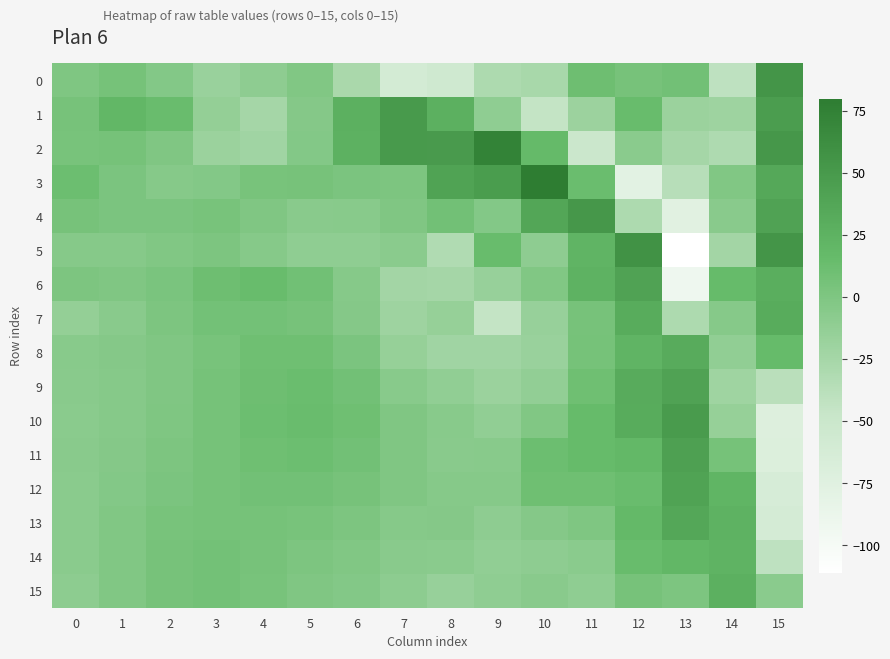

Reading left to right, what are all the values shown in this chart?

0: 0=0	1=6	2=-3	3=-17	4=-10	5=-2	6=-28	7=-61	8=-56	9=-30	10=-27	11=11	12=5	13=8	14=-41	15=54
1: 0=5	1=20	2=14	3=-14	4=-25	5=-4	6=27	7=50	8=27	9=-11	10=-45	11=-19	12=15	13=-18	14=-20	15=46
2: 0=4	1=6	2=-1	3=-18	4=-22	5=-3	6=26	7=50	8=49	9=73	10=17	11=-52	12=-8	13=-25	14=-31	15=52
3: 0=12	1=2	2=-5	3=-3	4=4	5=5	6=2	7=1	8=40	9=47	10=80	11=13	12=-78	13=-37	14=-2	15=35
4: 0=5	1=2	2=2	3=4	4=-1	5=-7	6=-6	7=-1	8=8	9=-3	10=37	11=52	12=-30	13=-76	14=-7	15=41
5: 0=-5	1=-5	2=-2	3=1	4=-5	5=-11	6=-11	7=-8	8=-32	9=15	10=-10	11=23	12=58	13=-111	14=-23	15=54
6: 0=1	1=-1	2=3	3=11	4=15	5=9	6=-5	7=-23	8=-25	9=-16	10=-2	11=25	12=41	13=-92	14=16	15=29
7: 0=-14	1=-7	2=1	3=7	4=7	5=5	6=-4	7=-20	8=-15	9=-45	10=-16	11=5	12=31	13=-30	14=-5	15=31
8: 0=-6	1=-4	2=-1	3=4	4=10	5=10	6=2	7=-15	8=-22	9=-22	10=-17	11=6	12=23	13=32	14=-12	15=16
9: 0=-7	1=-5	2=-1	3=6	4=11	5=13	6=8	7=-6	8=-12	9=-18	10=-13	11=10	12=32	13=41	14=-21	15=-38
10: 0=-8	1=-5	2=0	3=6	4=12	5=14	6=10	7=-1	8=-6	9=-12	10=-2	11=16	12=31	13=48	14=-15	15=-72
11: 0=-7	1=-4	2=1	3=6	4=10	5=12	6=8	7=-1	8=-7	9=-6	10=12	11=16	12=19	13=43	14=6	15=-70
12: 0=-8	1=-3	2=2	3=6	4=8	5=8	6=5	7=-1	8=-5	9=-5	10=10	11=10	12=14	13=40	14=22	15=-64
13: 0=-8	1=-2	2=4	3=6	4=6	5=4	6=1	7=-5	8=-4	9=-10	10=-4	11=0	12=18	13=36	14=25	15=-62
14: 0=-8	1=-2	2=5	3=7	4=5	5=1	6=-2	7=-7	8=-8	9=-12	10=-10	11=-8	12=15	13=20	14=24	15=-41
15: 0=-9	1=-2	2=5	3=7	4=4	5=-1	6=-3	7=-9	8=-16	9=-11	10=-7	11=-11	12=5	13=1	14=27	15=-8